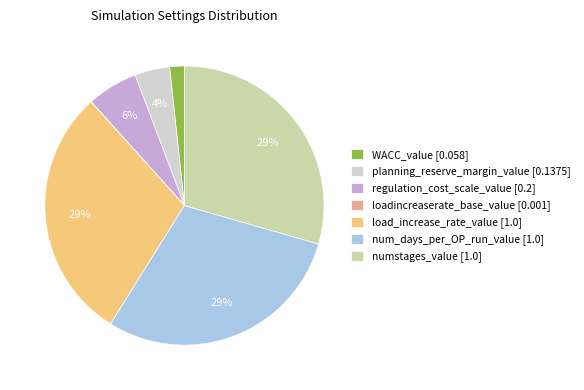

Does regulation_cost_scale_value represent more than half of the total?

No